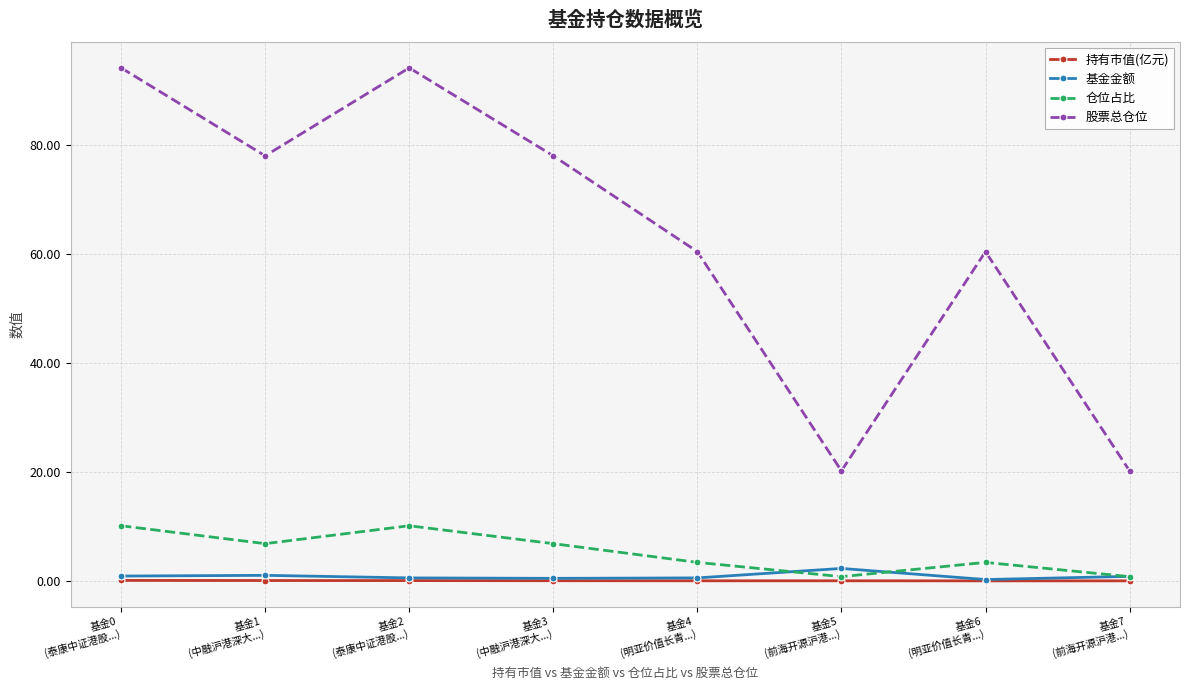

What is the average value of the 基金金额 series?

0.9